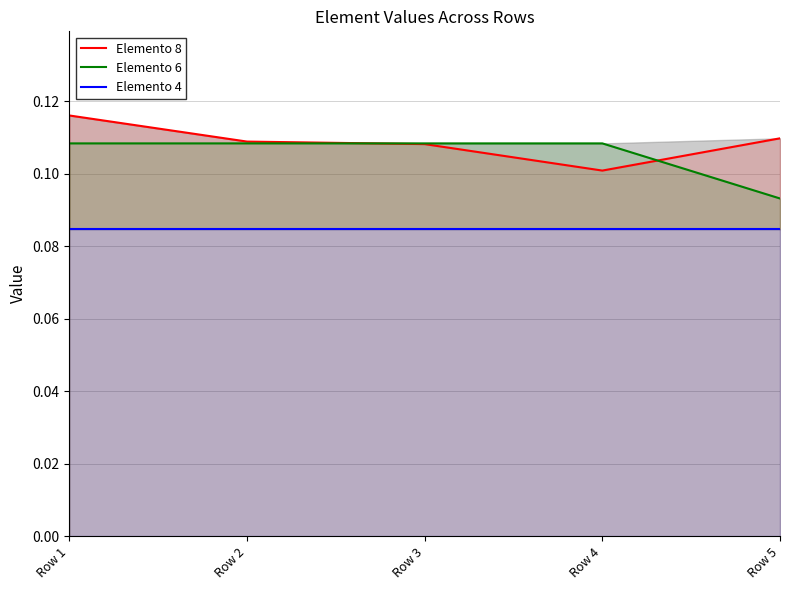

Which has a higher value, Row 5 or Row 4?

Row 5